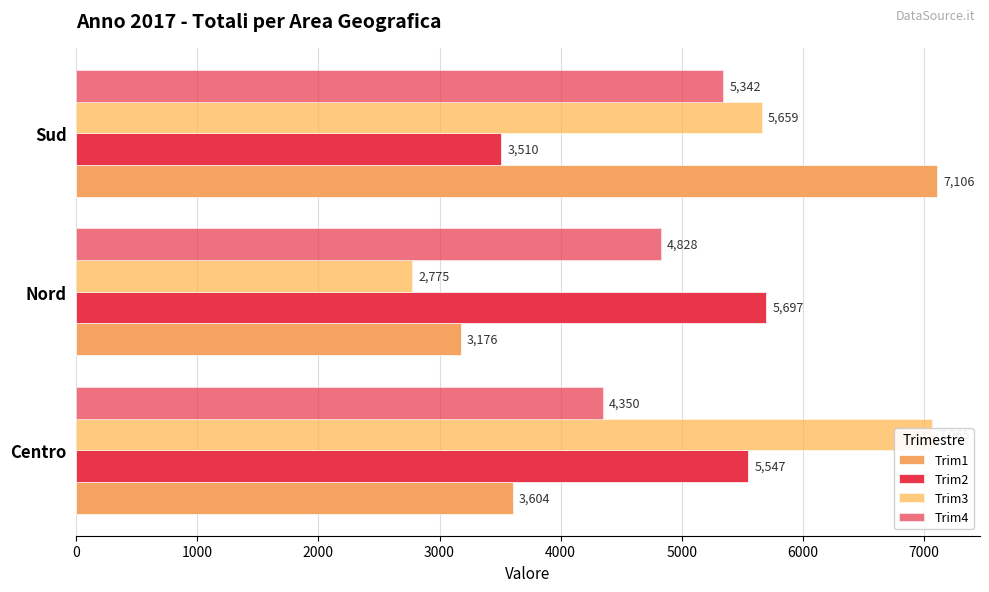

What is the value of the Trim3 bar at the 2nd from the left?

2775